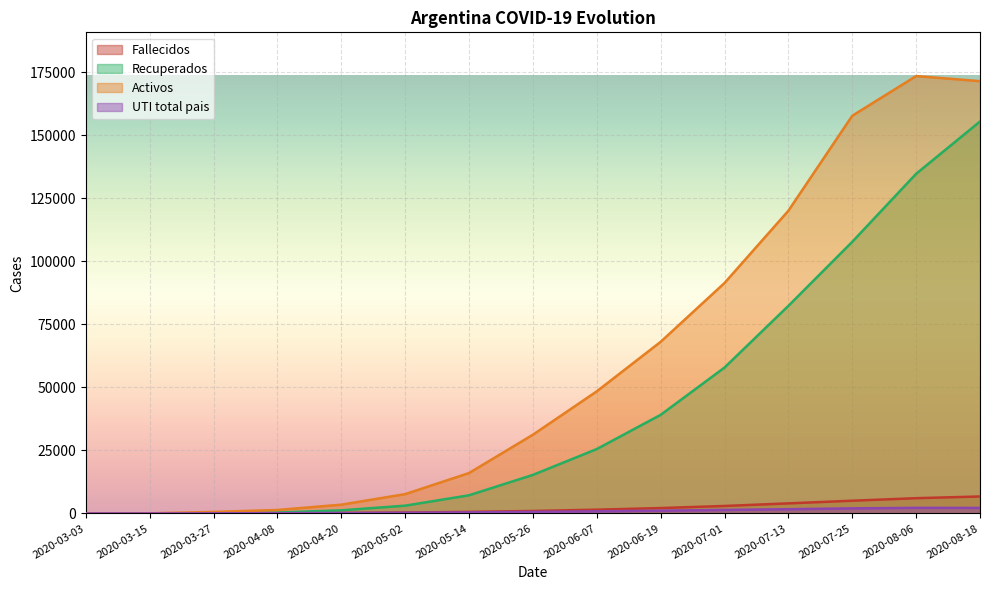

True or false: Activos and Recuperados intersect in this chart.

False